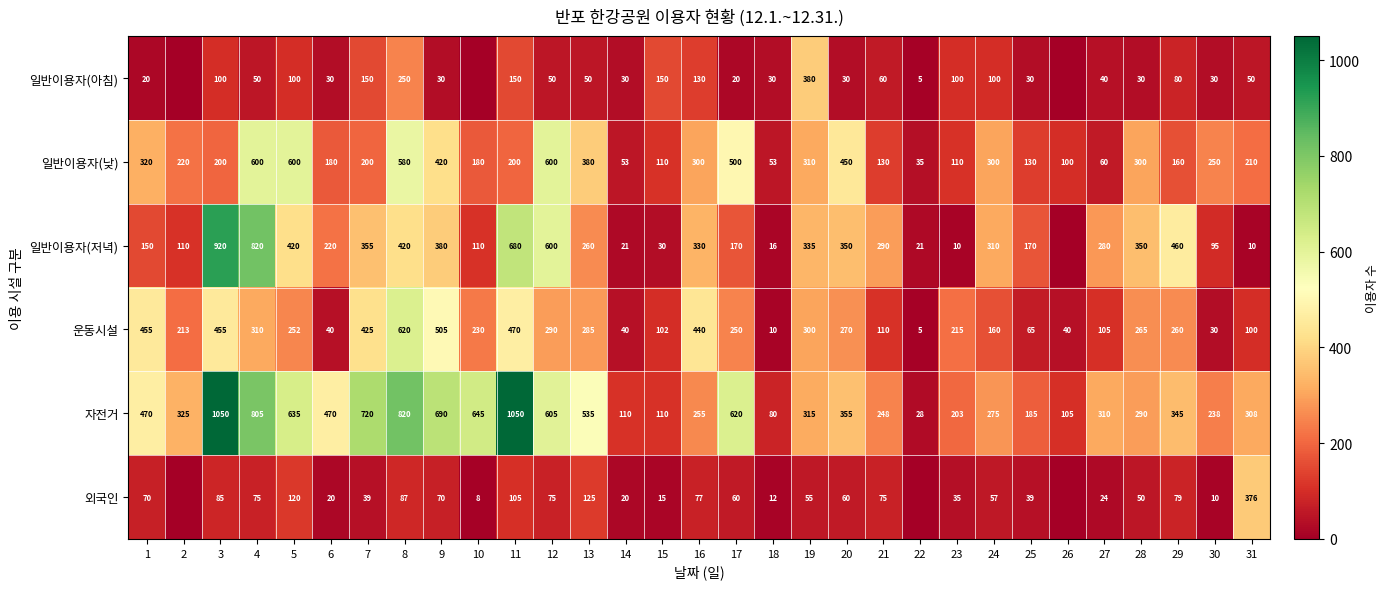

The value of 자전거 at 14 is 154. True or false?

False